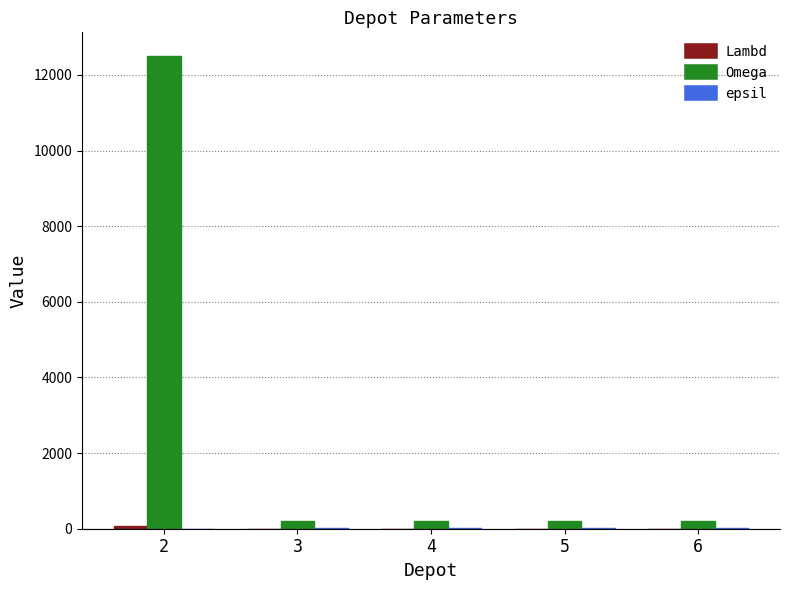

Which series changed the most between 2 and 4?

Omega